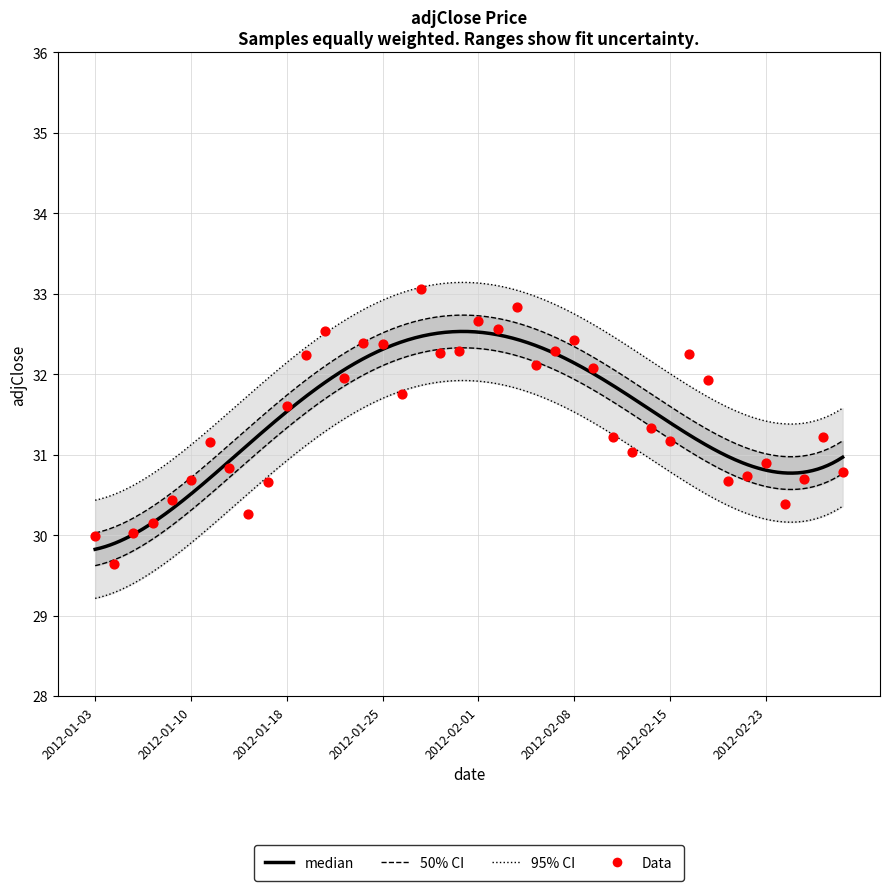

Which has a higher value, 2012-02-03 or 2012-02-08?

2012-02-03